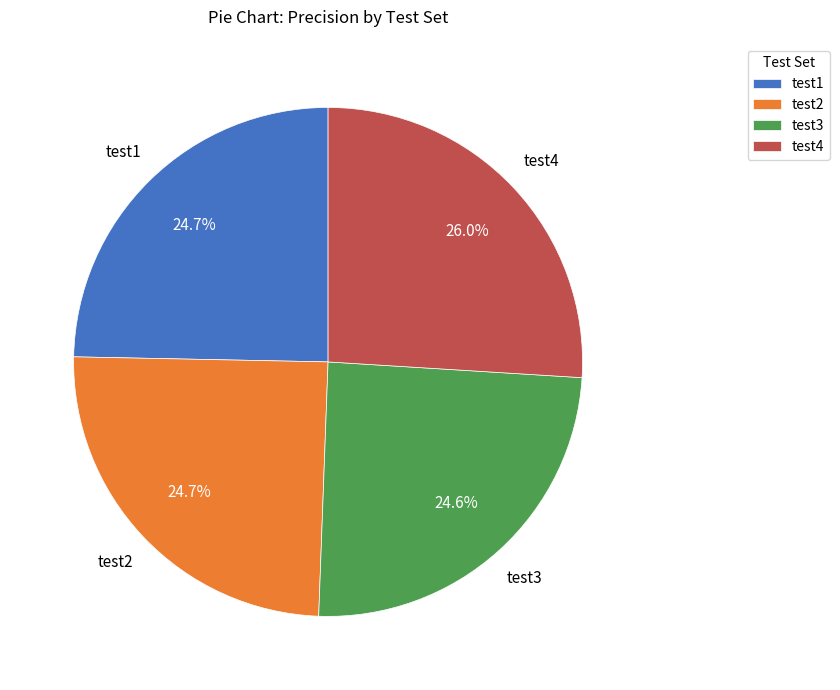

Does any single category account for the majority?

No